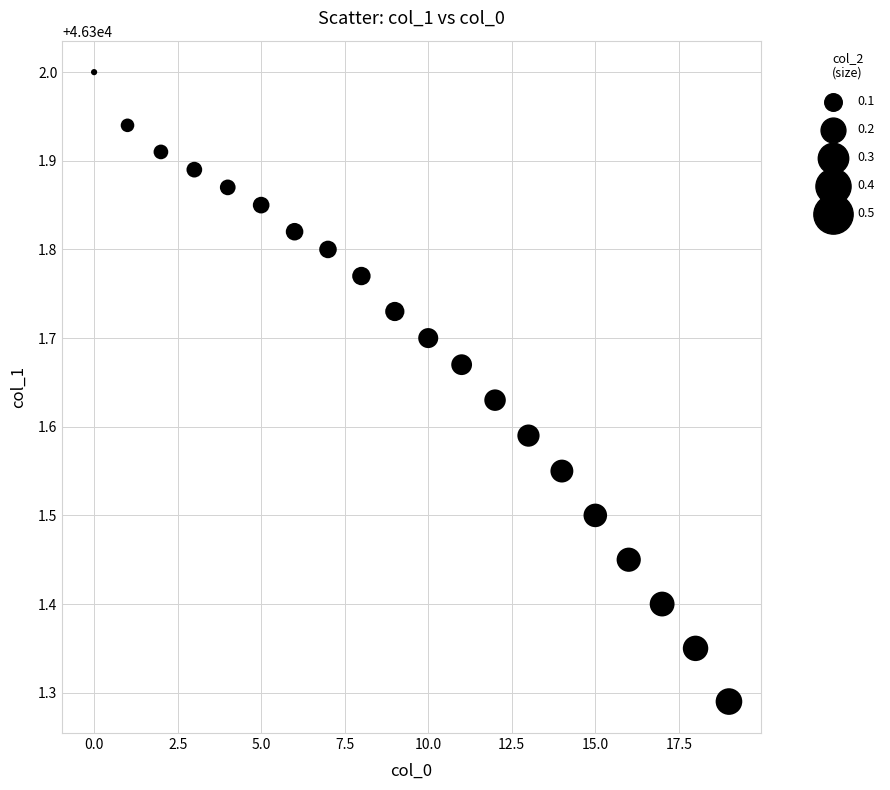

What is the range of Y values (max minus min)?

0.7